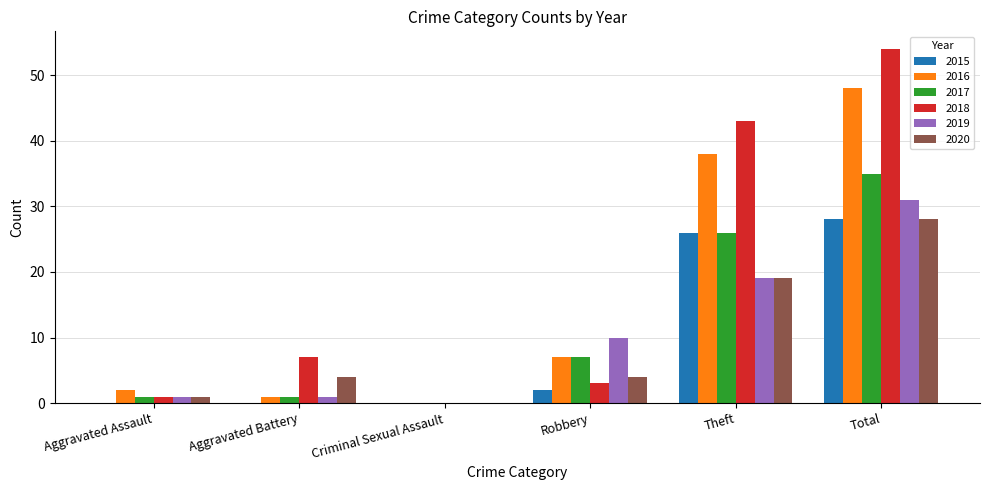

Is it true that 2015 equals -14 at Criminal Sexual Assault?

False